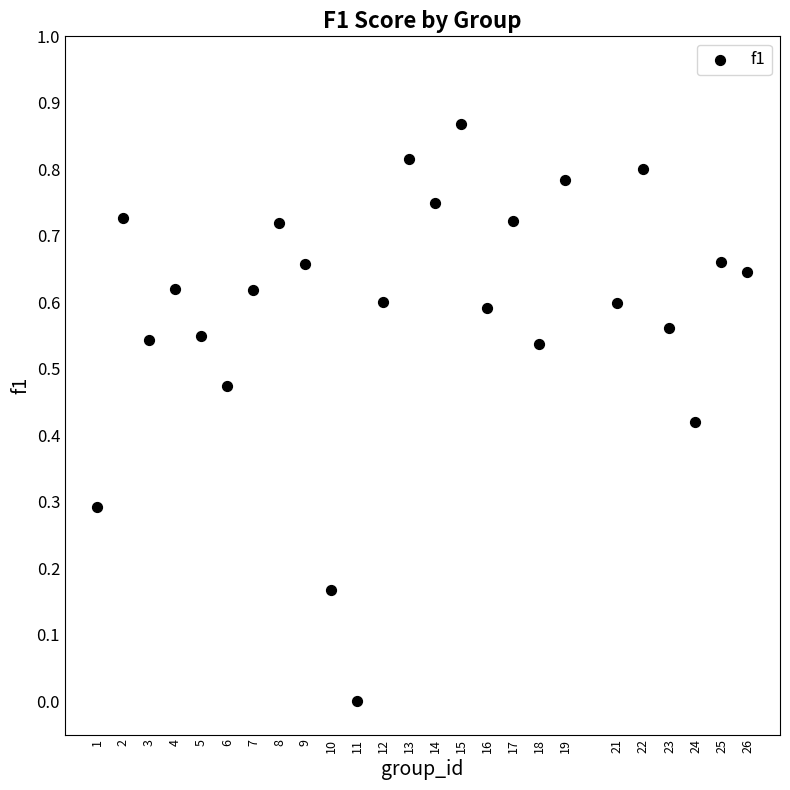

What is the range of X values (max minus min)?

25.0